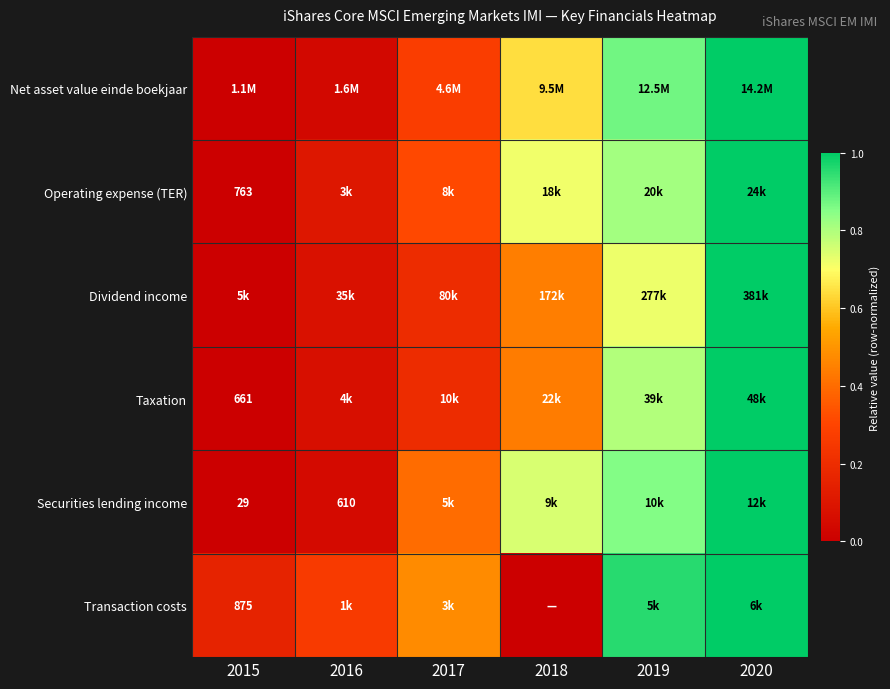

Is the value of Net asset value einde boekjaar at 2018 greater than the value of Securities lending income at 2020?

No